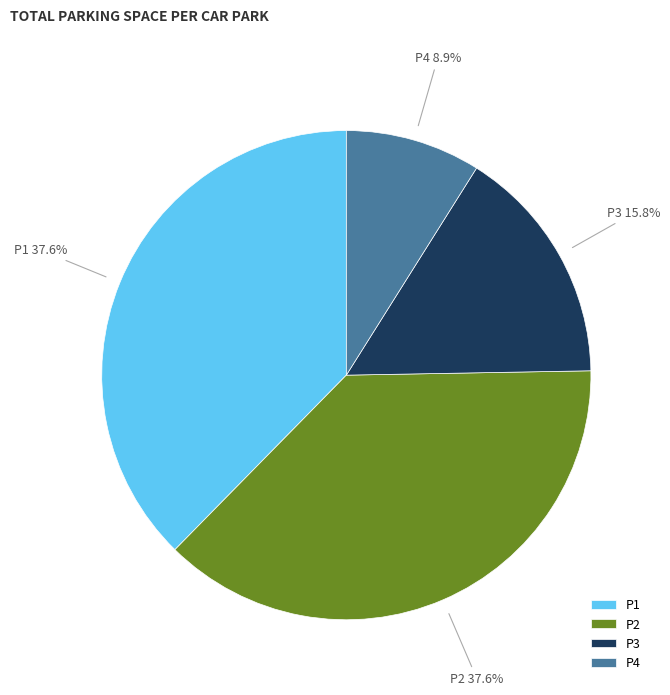

To the nearest percent, what percentage of the pie is P2?

38%